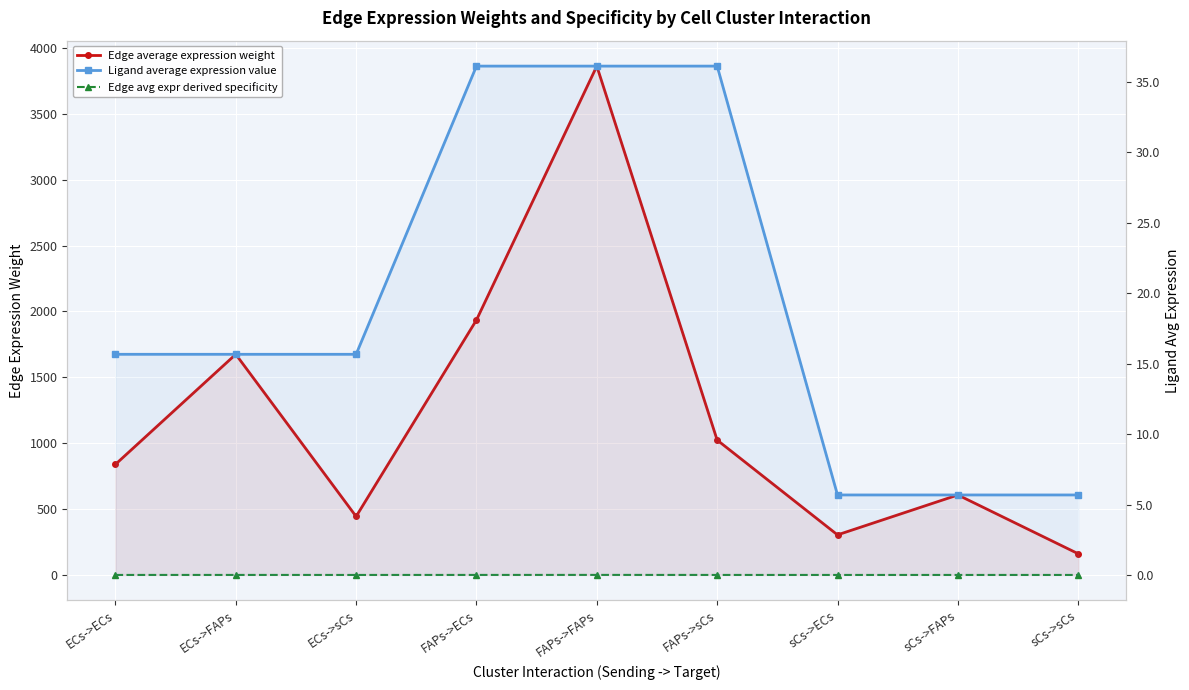

At how many categories does at least one series exceed 2851?

1